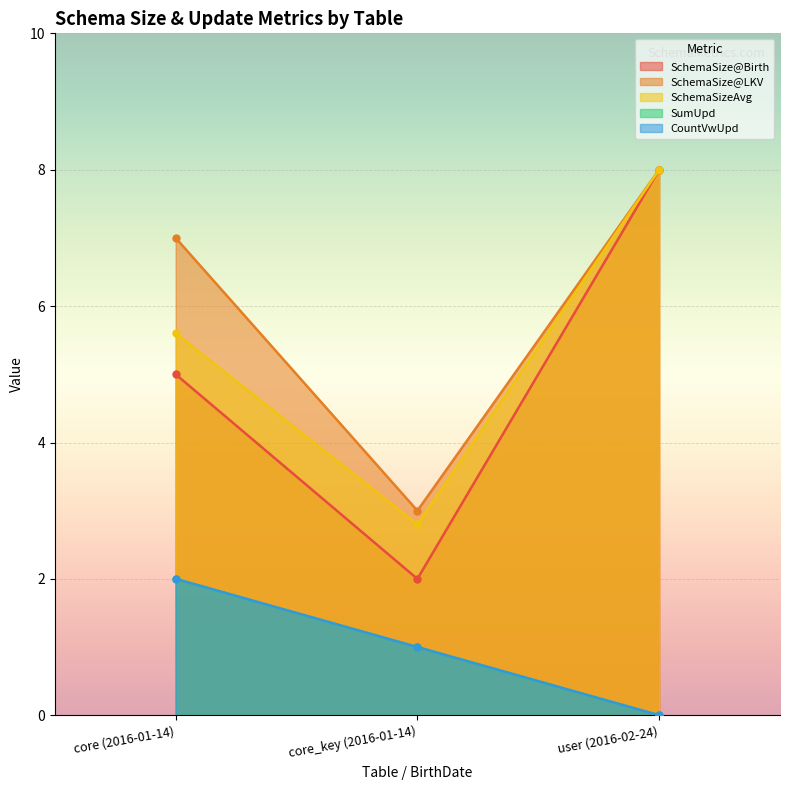

How many SumUpd values are between 0 and 2?

3